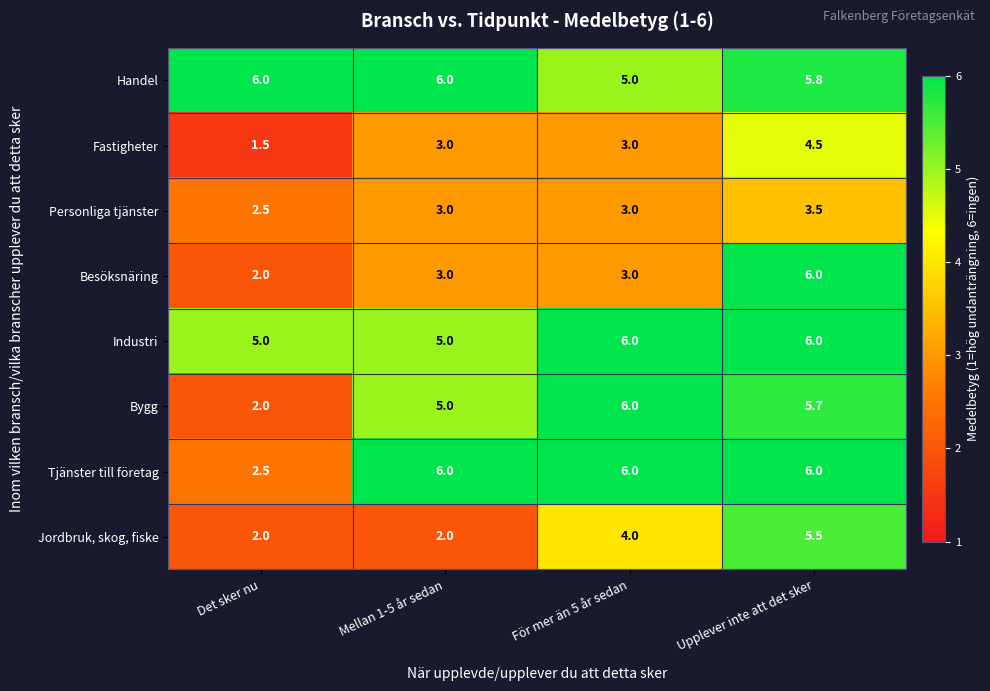

At which category does the chart reach its minimum across all series?

Det sker nu